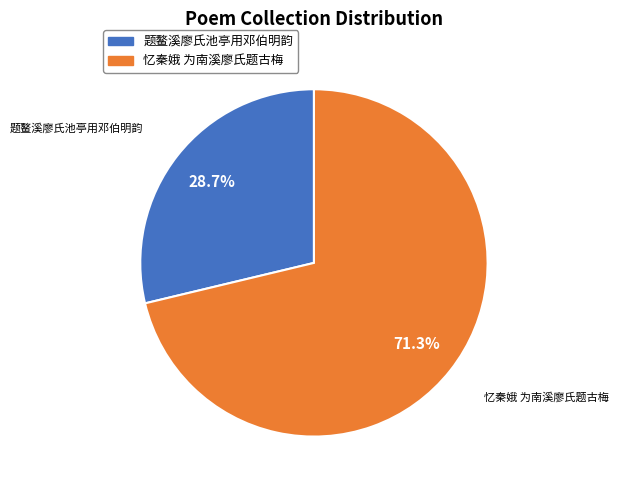

Rank the categories by value from highest to lowest.

忆秦娥 为南溪廖氏题古梅, 题鳌溪廖氏池亭用邓伯明韵